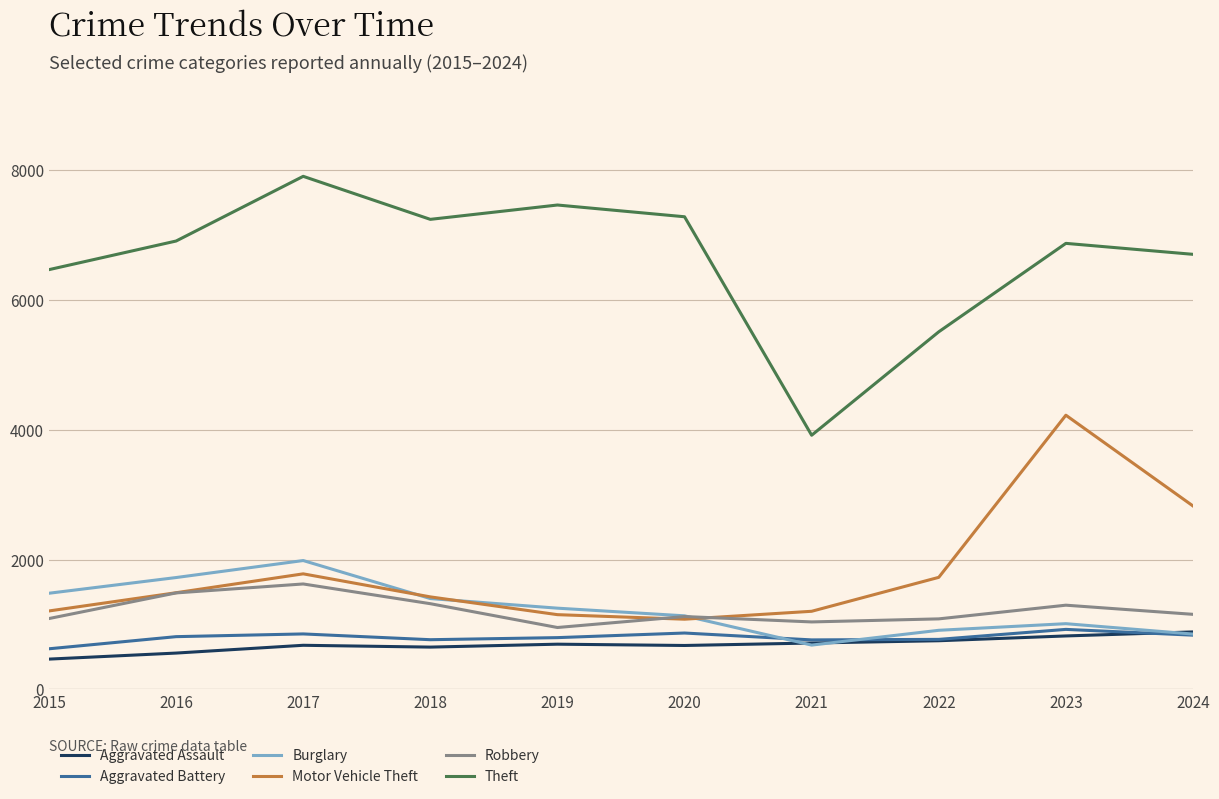

Where is the first local maximum for Motor Vehicle Theft?

2017